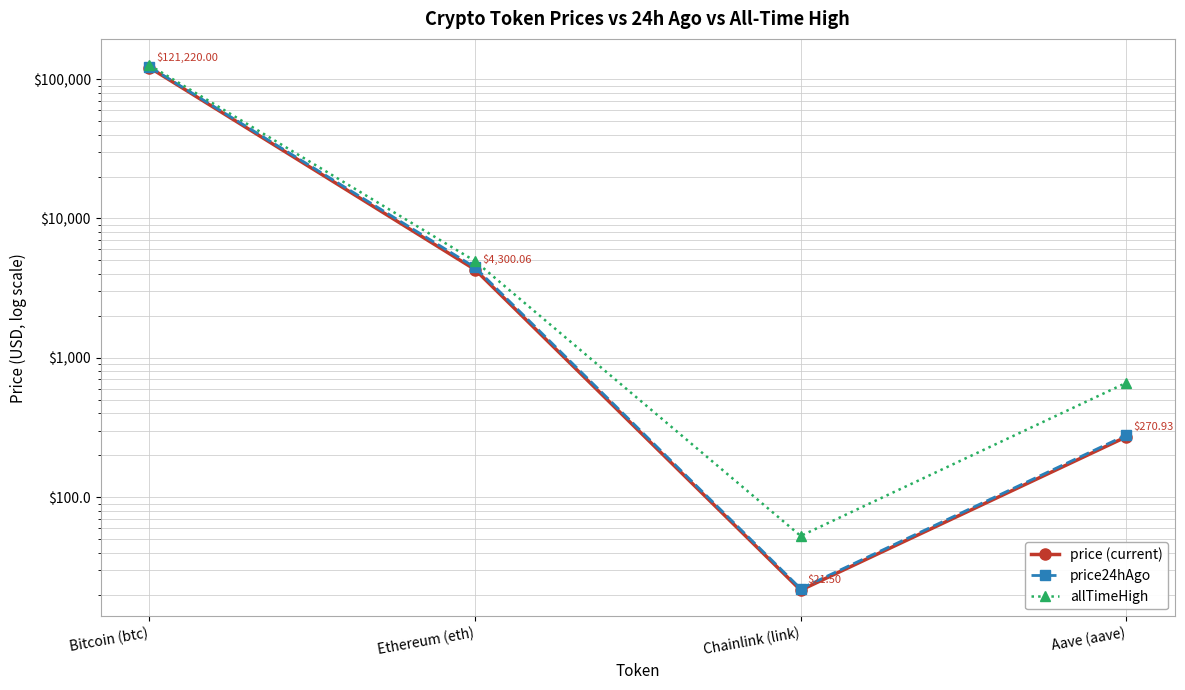

Which has a higher value, Aave (aave) or Chainlink (link)?

Aave (aave)